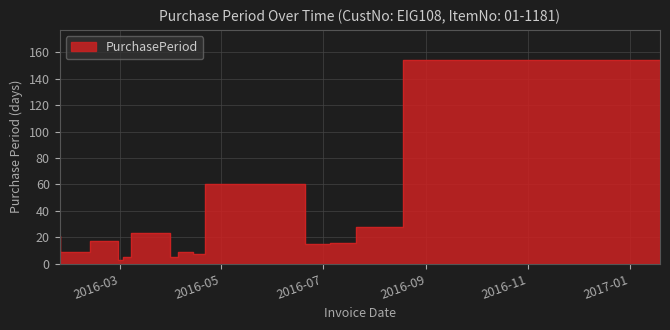

Does the chart display data point markers on the line(s)?

No